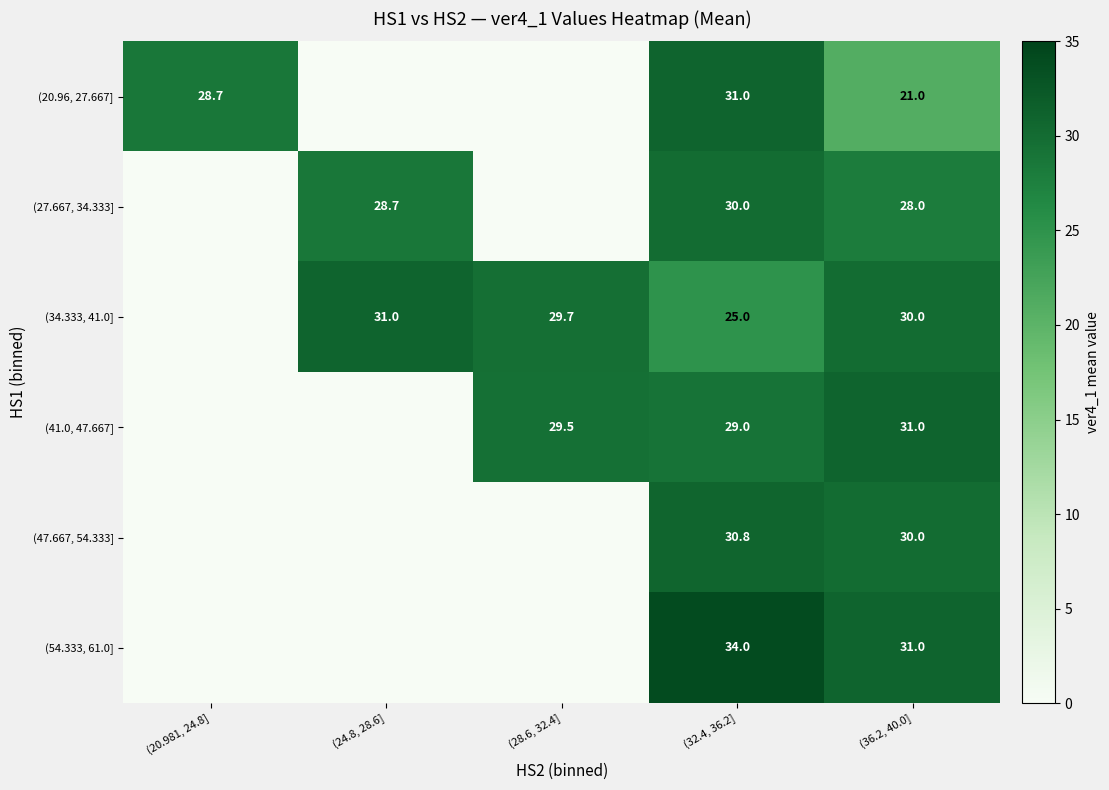

The (27.667, 34.333] series shows 30.0 at (32.4, 36.2]. True or false?

True